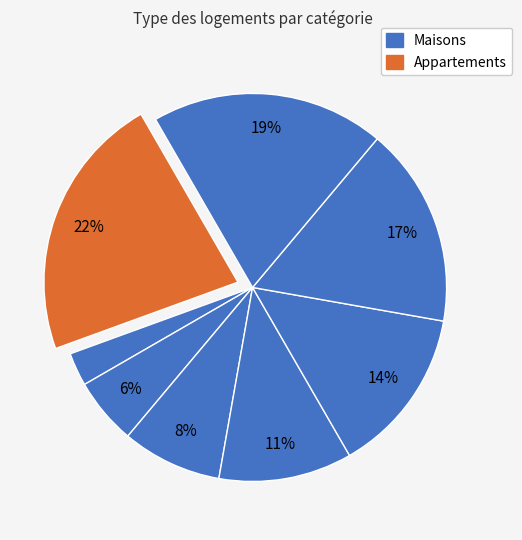

Is there any slice that represents more than half of the pie?

No